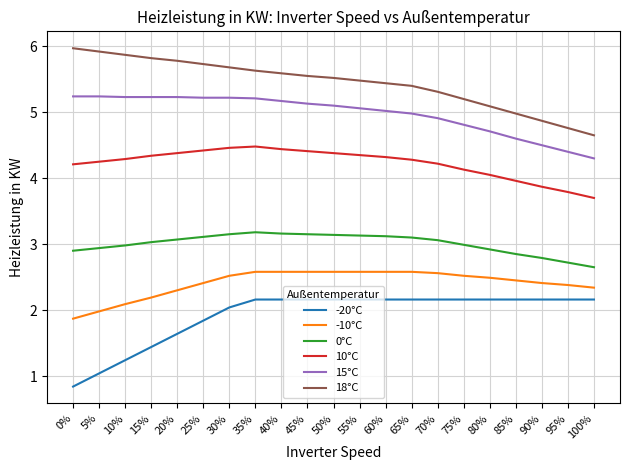

True or false: 15°C and -20°C cross at least once.

False